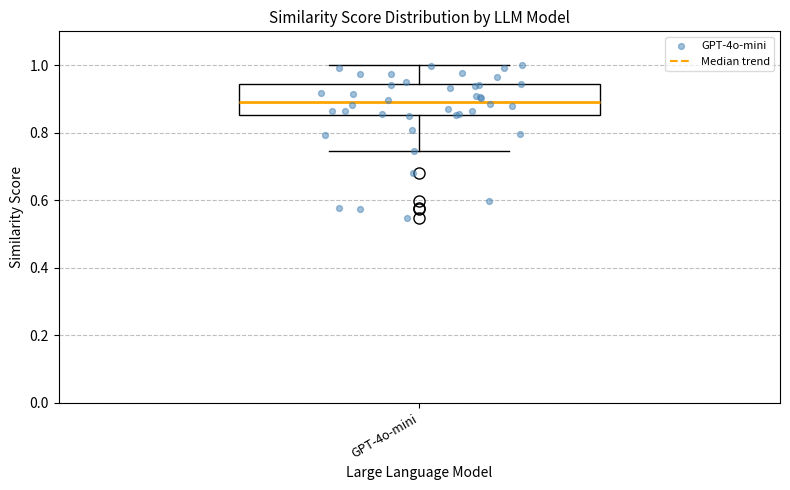

Transcribe this box plot: give where the median line is, the range the box spans, and where the two whiskers end, as read against the y-axis. The values are not printed on the chart, so give them approximately, as read against the axis.

median 0.90, box 0.86 to 0.94, whiskers 0.74 to 1.00